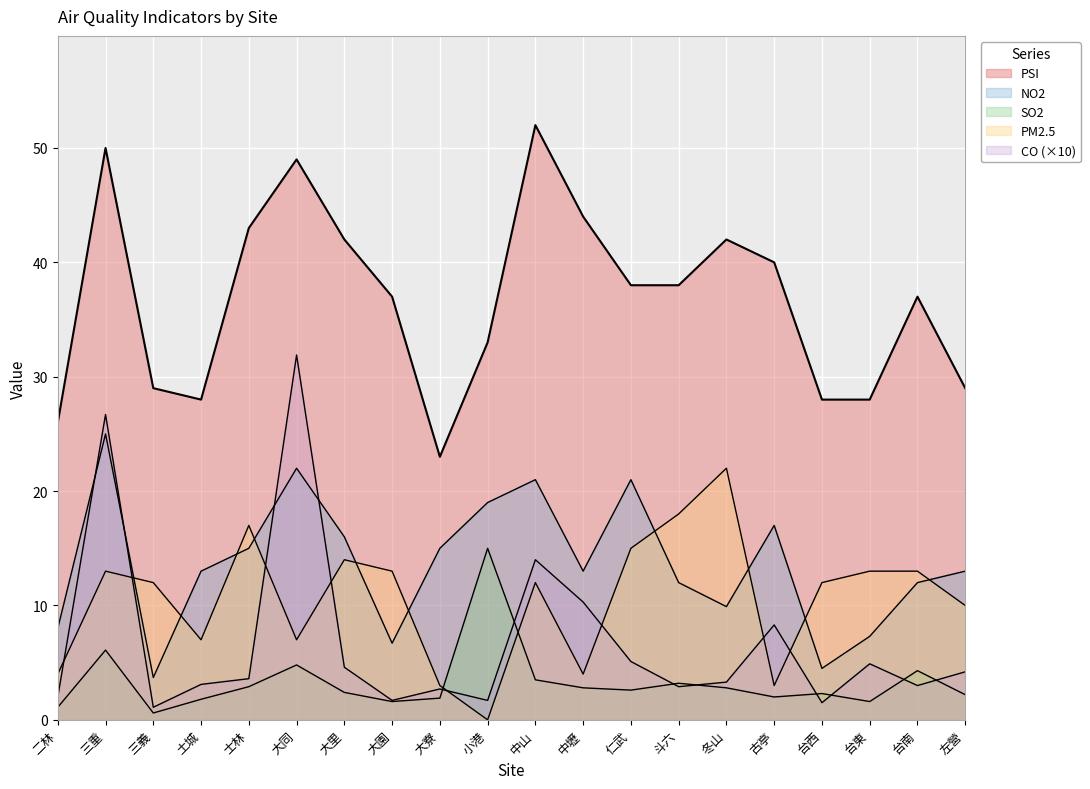

What is the total value across all series at 大寮?

45.6